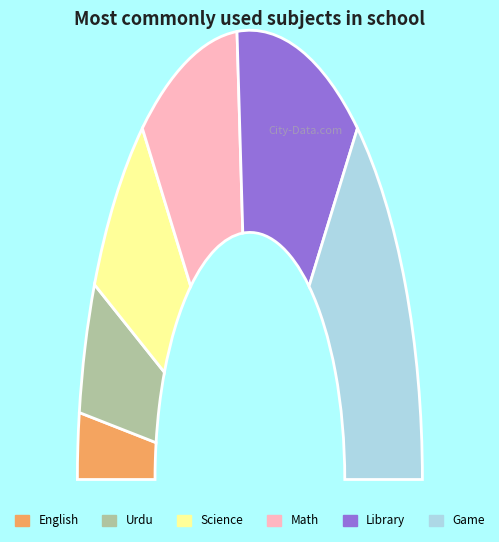

To the nearest percent, what is the average slice percentage?

17%